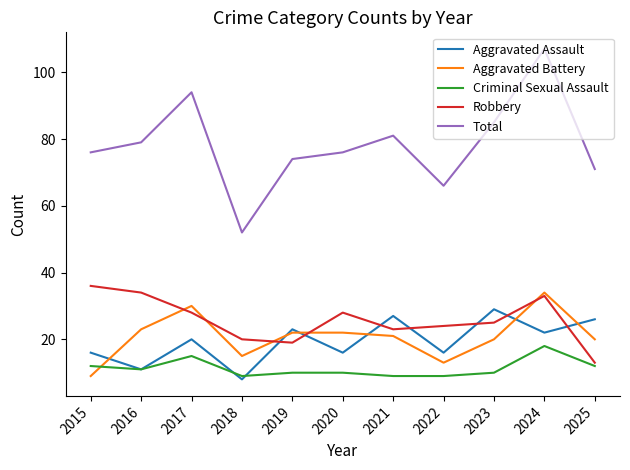

True or false: Total and Robbery intersect in this chart.

False